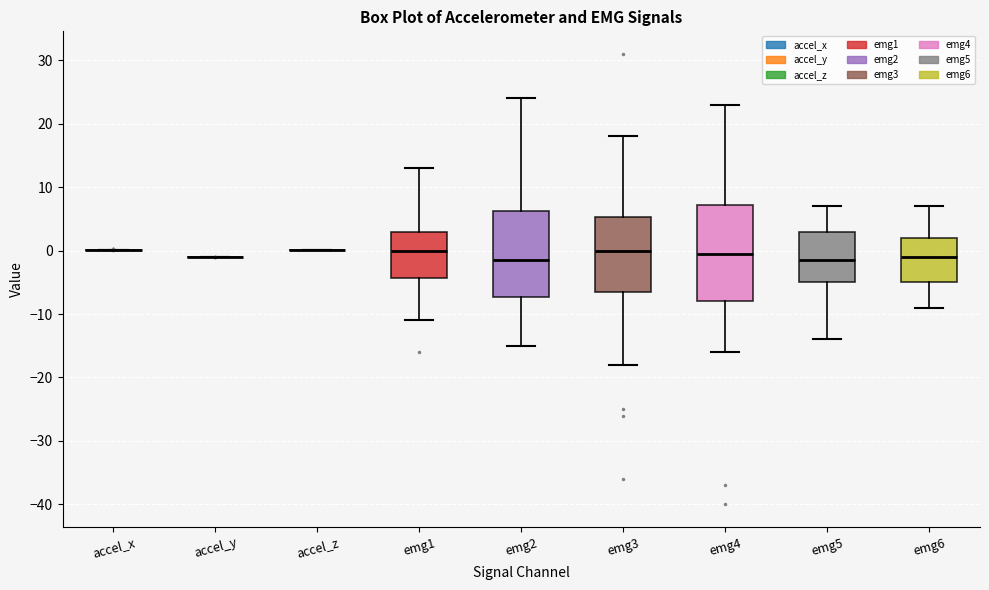

Reading left to right, read every box against the y-axis: the position of its median line, the range the box covers, and the ends of its whiskers. The values are not printed on the chart, so give them approximately, as read against the axis.

accel_x: box collapsed to a line at 0, whiskers 0 to 0
accel_y: box collapsed to a line at -1, whiskers -1 to -1
accel_z: box collapsed to a line at 0, whiskers 0 to 0
emg1: median 0, box -4 to 3, whiskers -11 to 13
emg2: median -1, box -7 to 6, whiskers -15 to 24
emg3: median 0, box -6 to 5, whiskers -18 to 18
emg4: median 0, box -8 to 7, whiskers -16 to 23
emg5: median -1, box -5 to 3, whiskers -14 to 7
emg6: median -1, box -5 to 2, whiskers -9 to 7